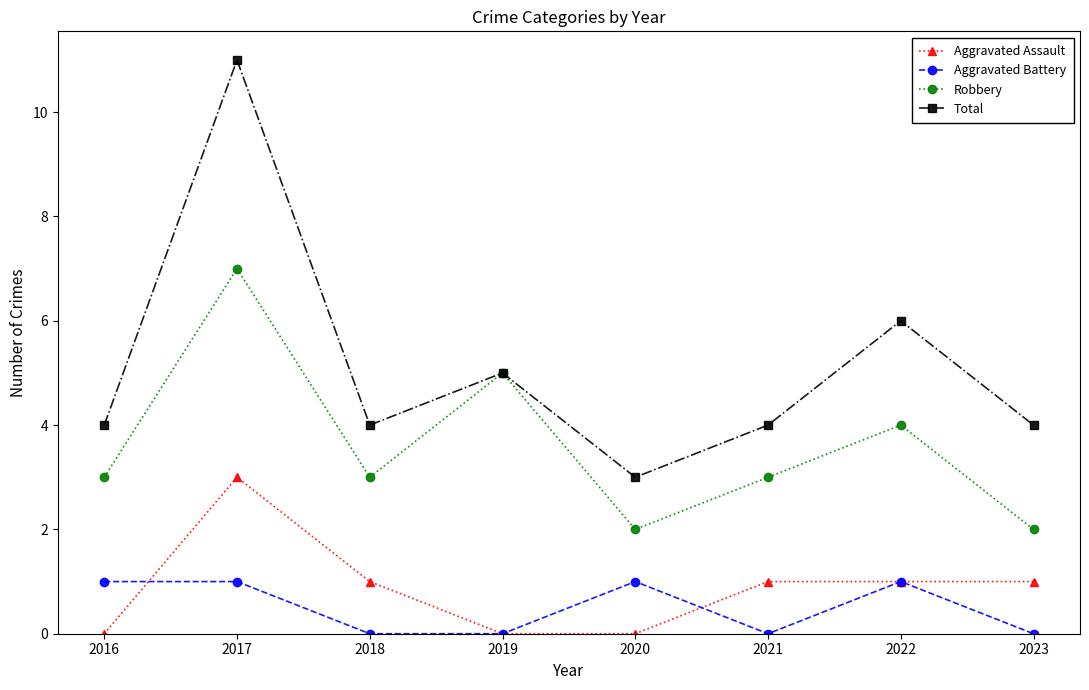

What are all the series names shown in the legend?

Aggravated Assault, Aggravated Battery, Robbery, Total